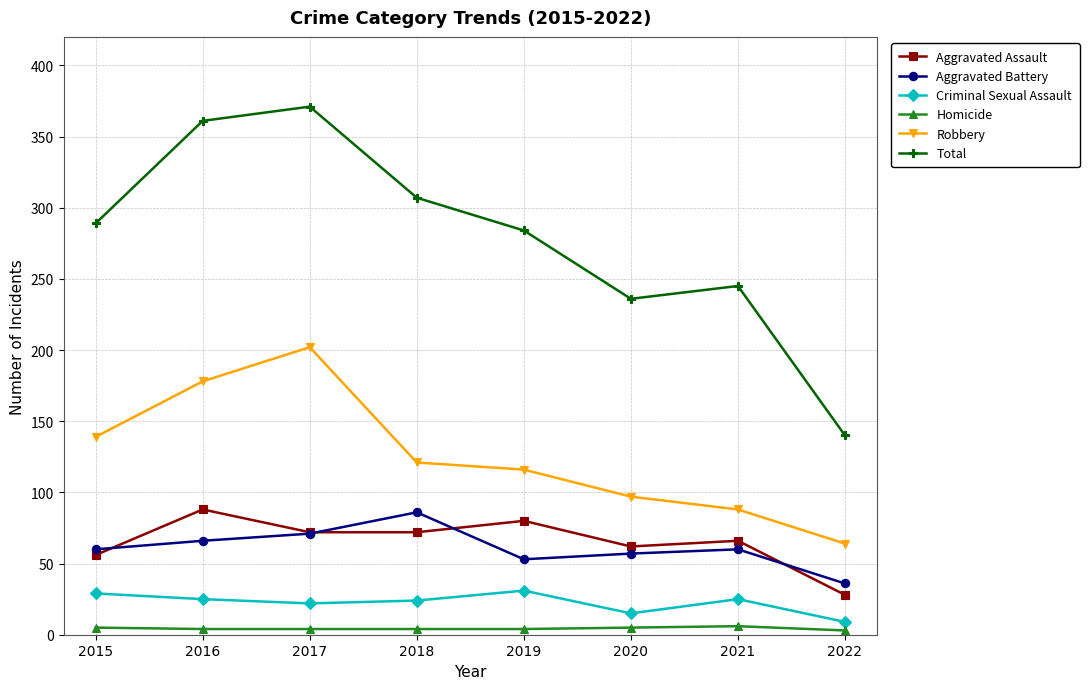

True or false: Homicide and Total cross at least once.

False